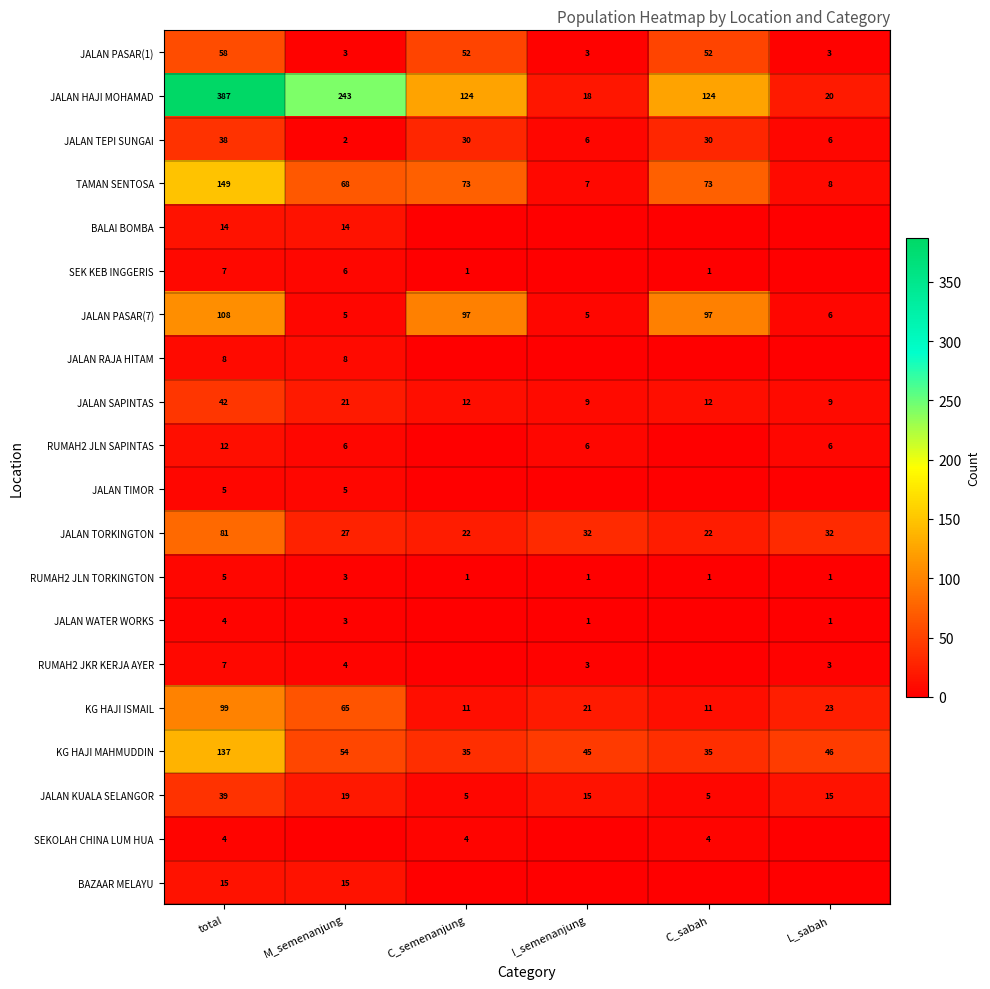

True or false: RUMAH2 JLN TORKINGTON has a value of 1 at C_sabah.

True